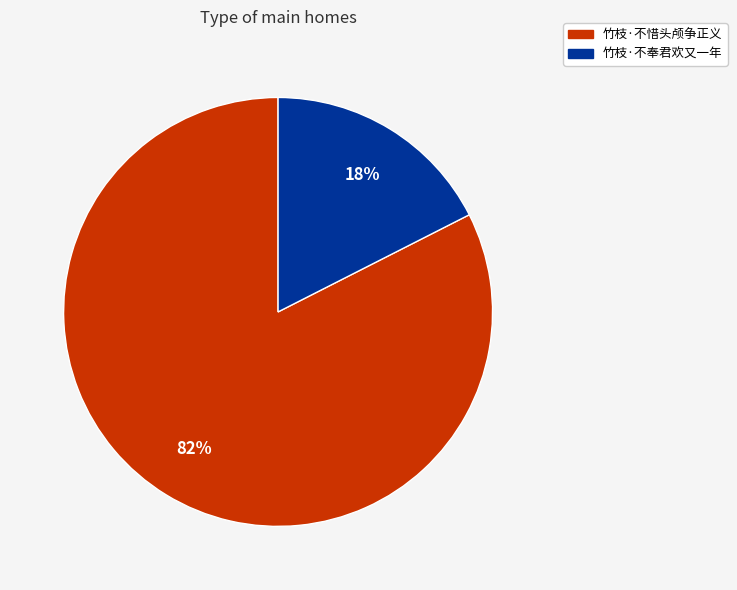

Rank the categories by value from highest to lowest.

竹枝·不惜头颅争正义, 竹枝·不奉君欢又一年